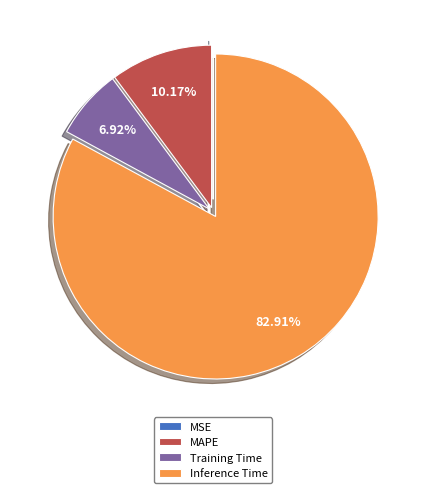

Which category accounts for the majority?

Inference Time